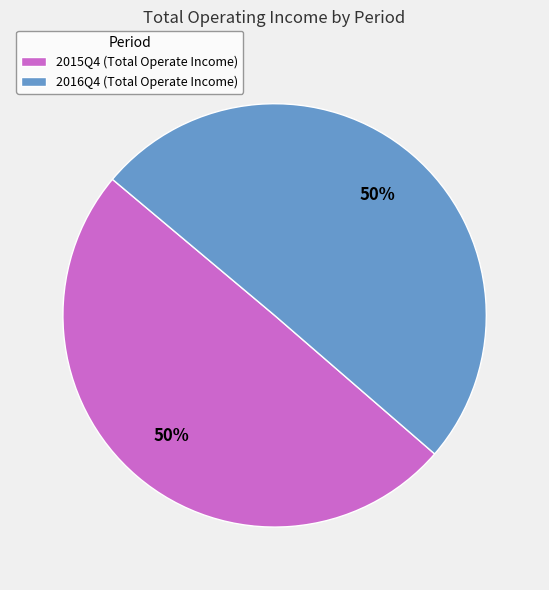

The 2015Q4 (Total Operate Income) slice represents 57% of the pie. True or false?

False